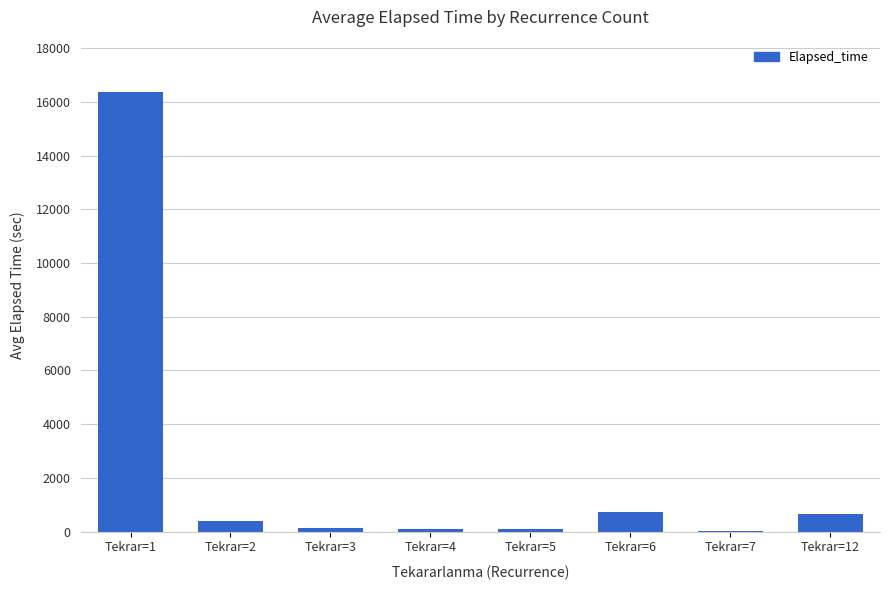

Count the number of data series in this chart.

1